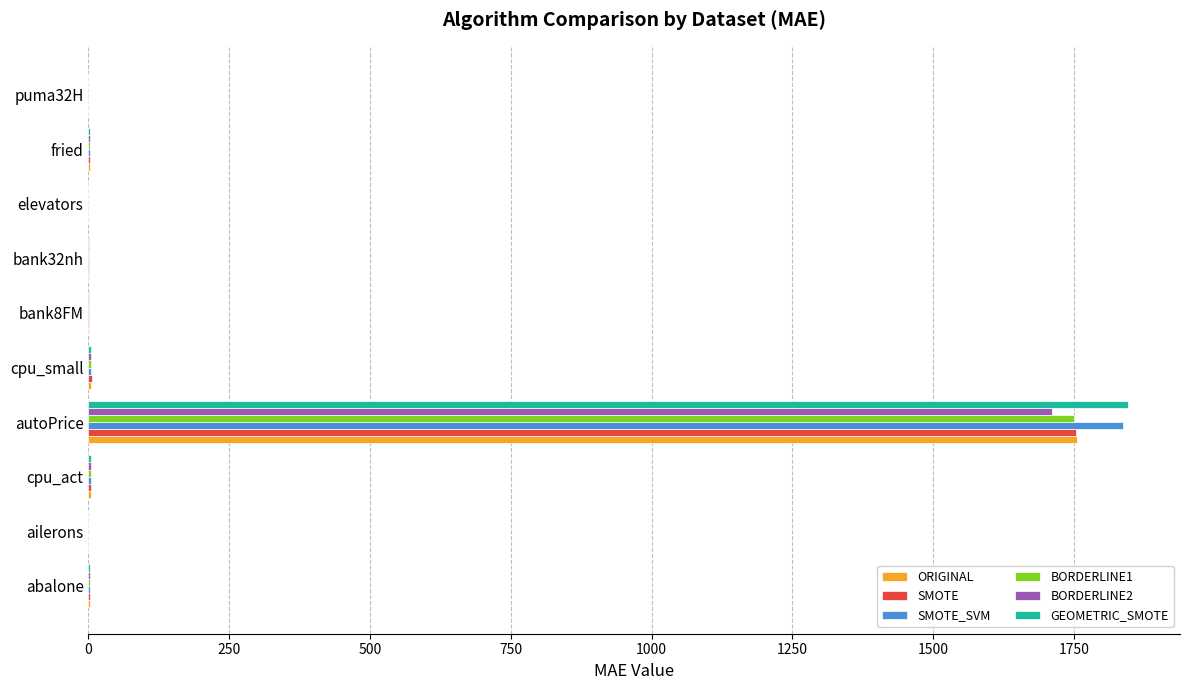

Which category has the highest value in the SMOTE_SVM series?

autoPrice